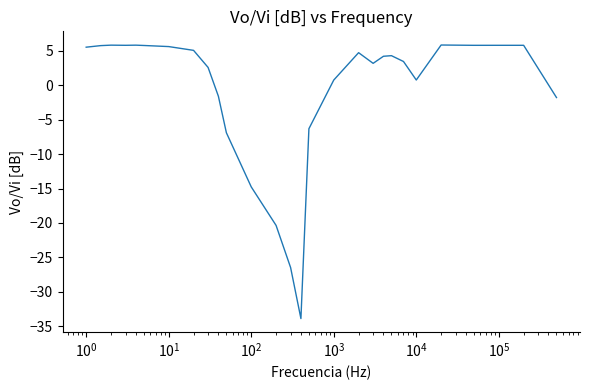

What is the sum of all values?

-19.7